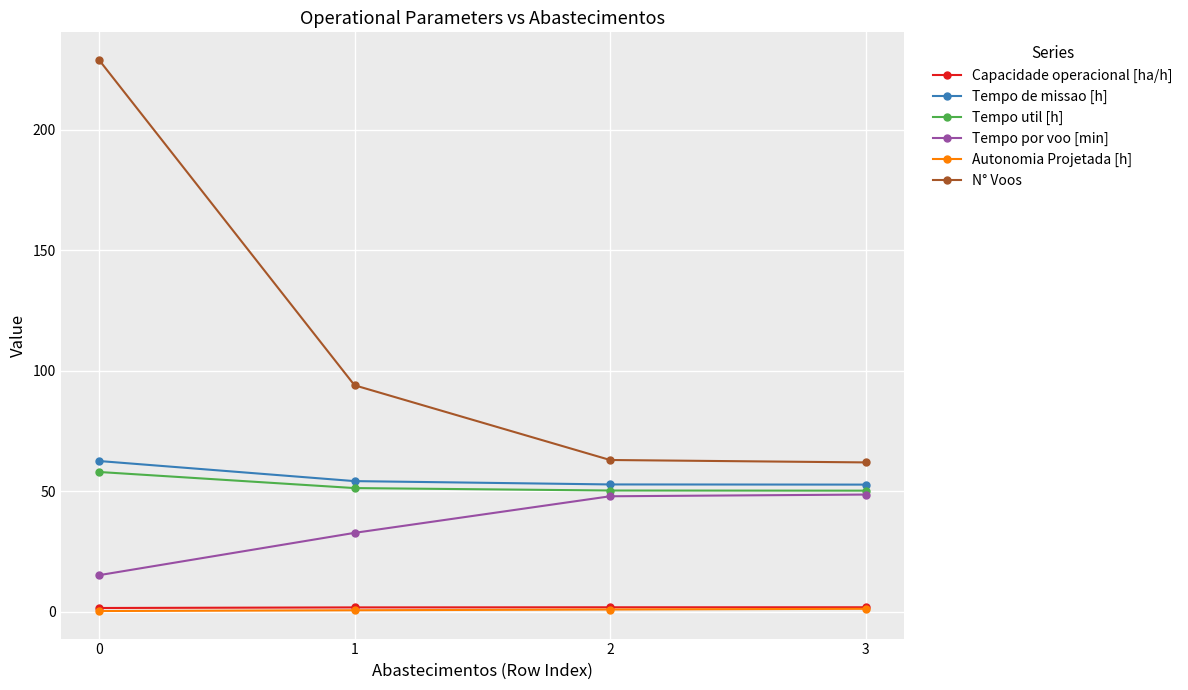

Which series has the largest total across all categories?

N° Voos